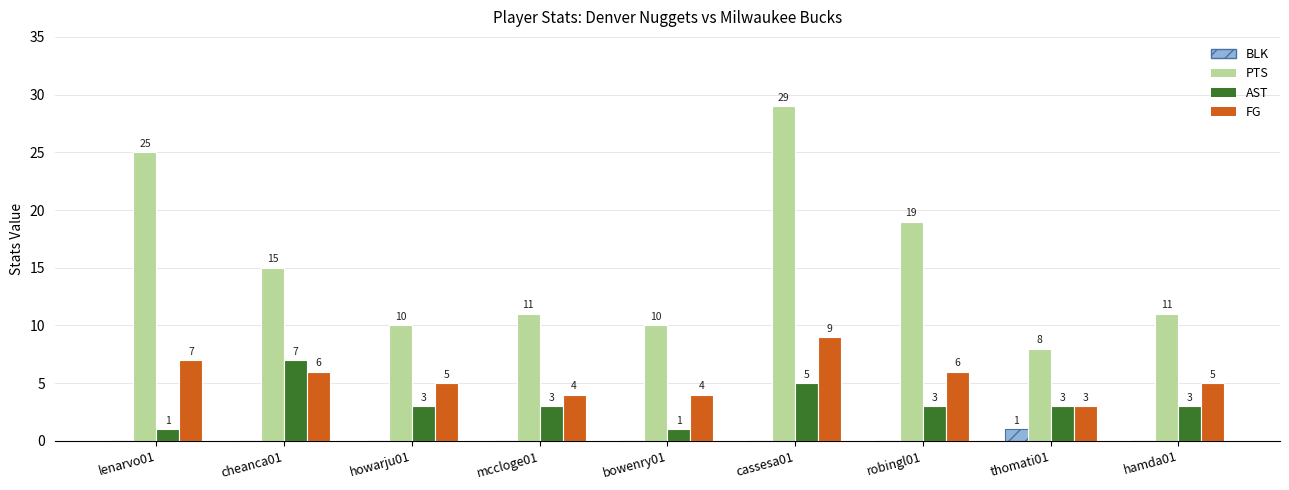

Which series has the largest total across all categories?

PTS